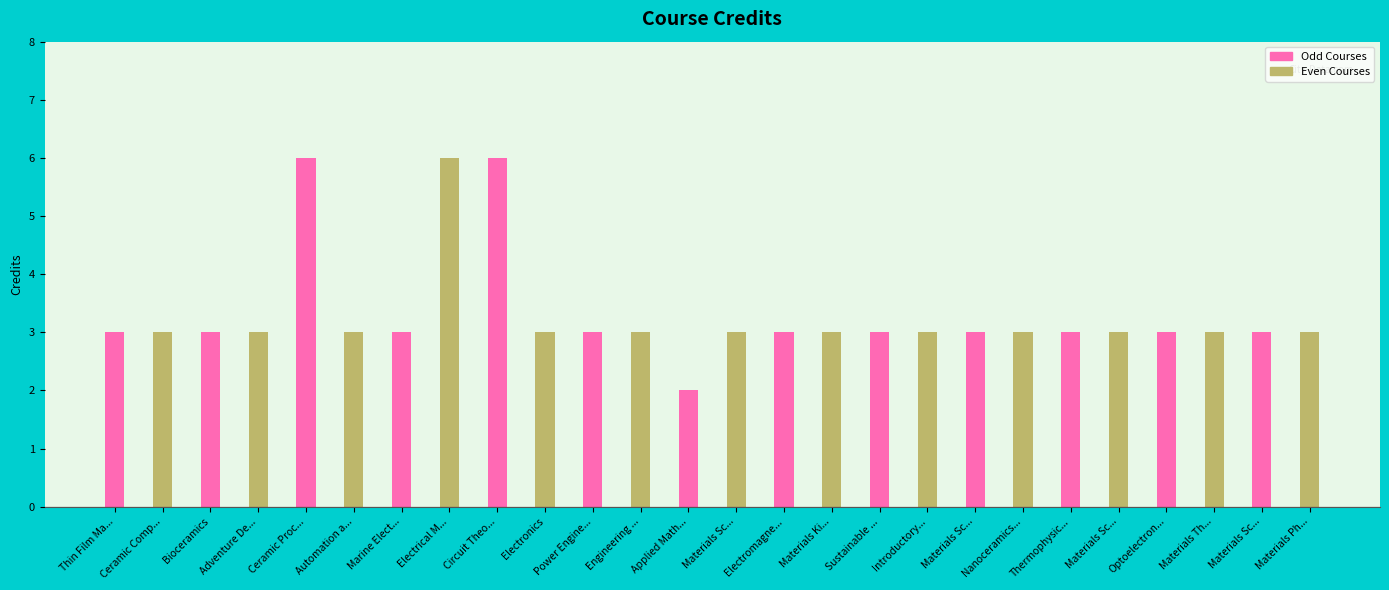

Reading left to right, extract all data points from this chart.

3	3	3	3	6	3	3	6	6	3	3	3	2	3	3	3	3	3	3	3	3	3	3	3	3	3